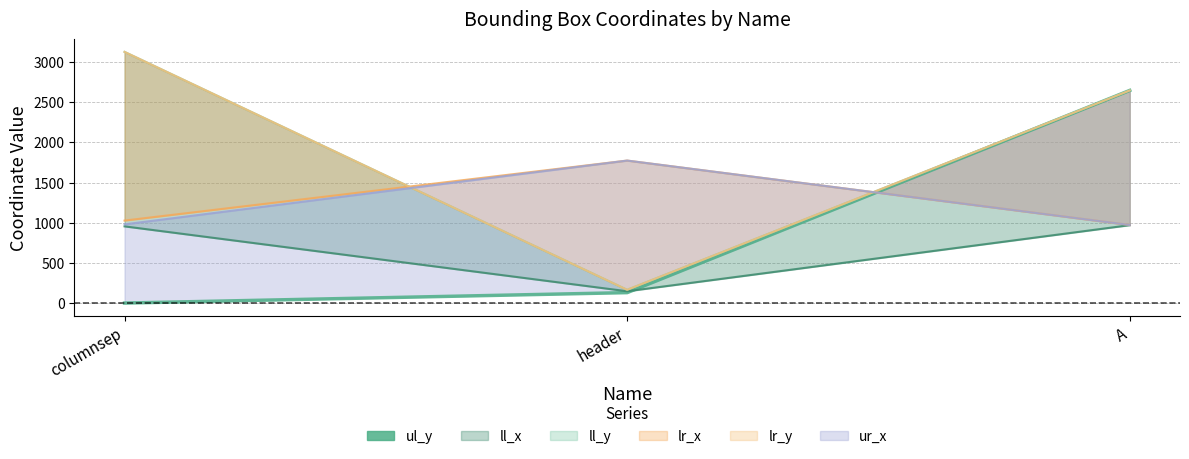

Reading left to right, list all the values displayed in this chart.

columnsep=0	header=130	A=2647